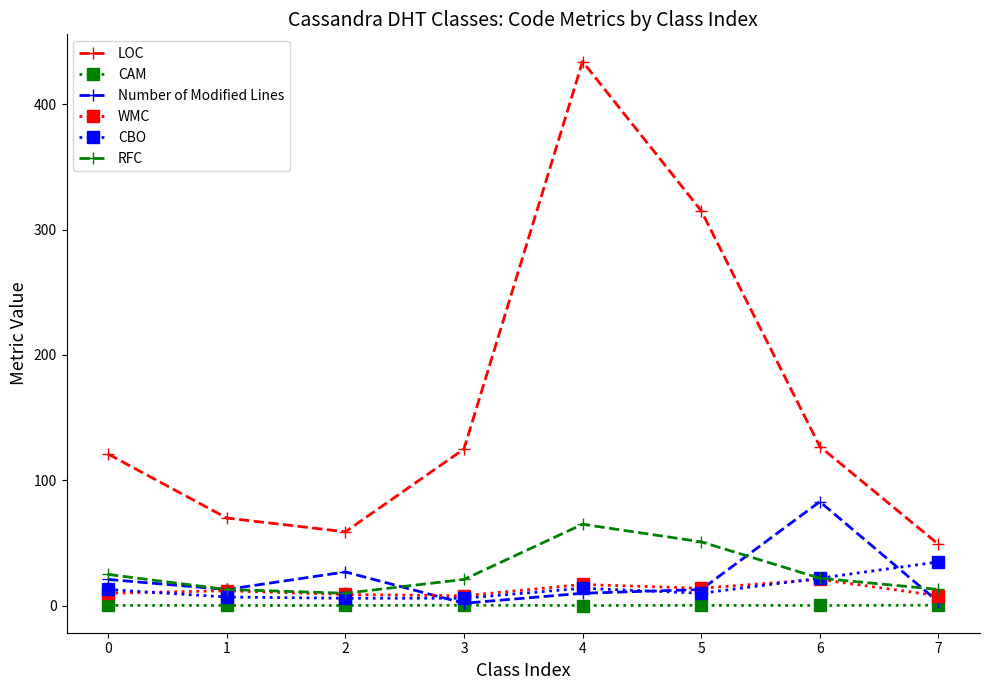

True or false: RFC has more than 2 interior local peaks.

False